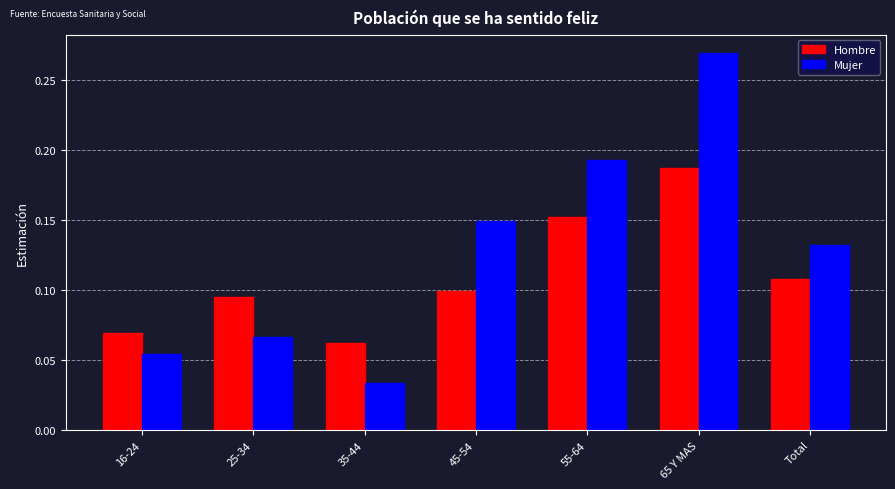

List the series in order of their overall mean, highest first.

Mujer, Hombre